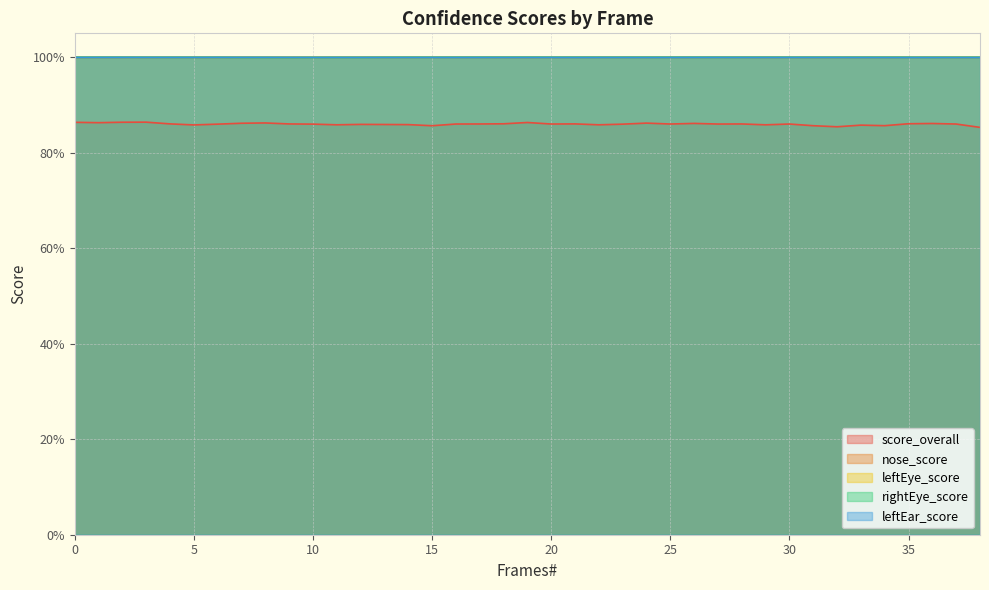

Between 17 and 28, which series saw the biggest shift?

score_overall